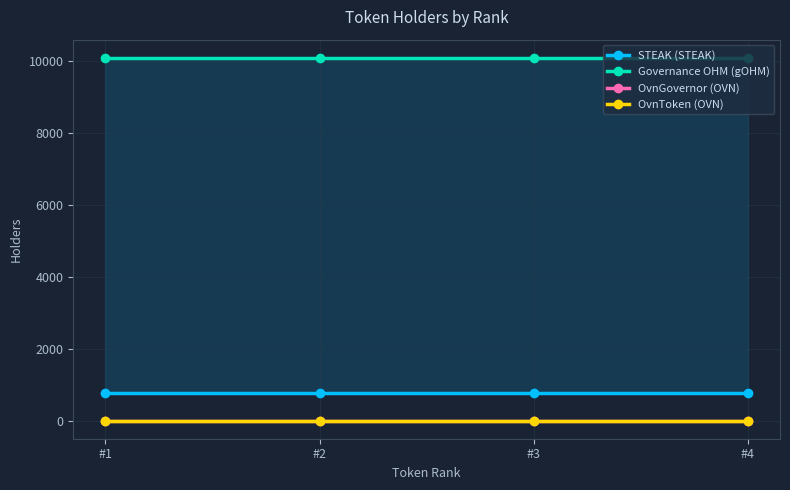

What is the value of the Governance OHM (gOHM) point at the 1st from the left?

10081